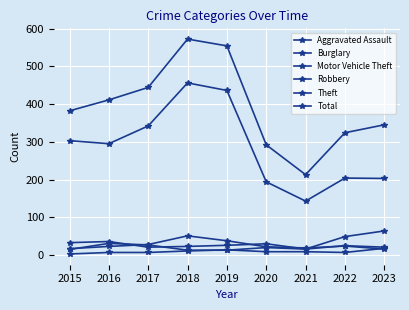

At 2018, list the series in order from smallest to largest.

Aggravated Assault, Motor Vehicle Theft, Burglary, Robbery, Theft, Total